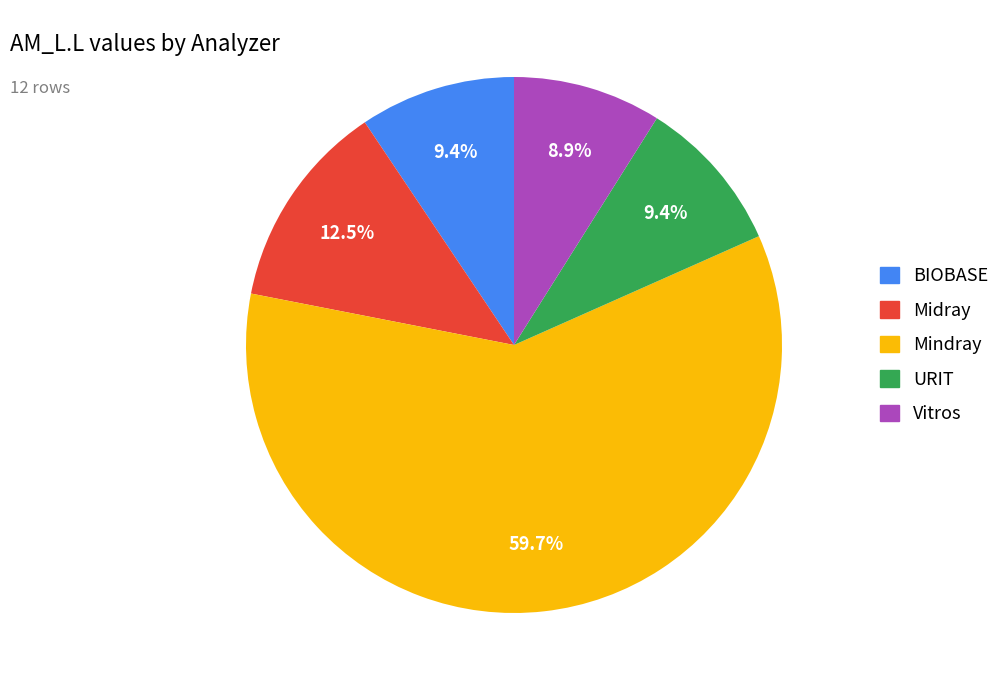

To the nearest percent, what is the combined percentage of Vitros and BIOBASE?

18%